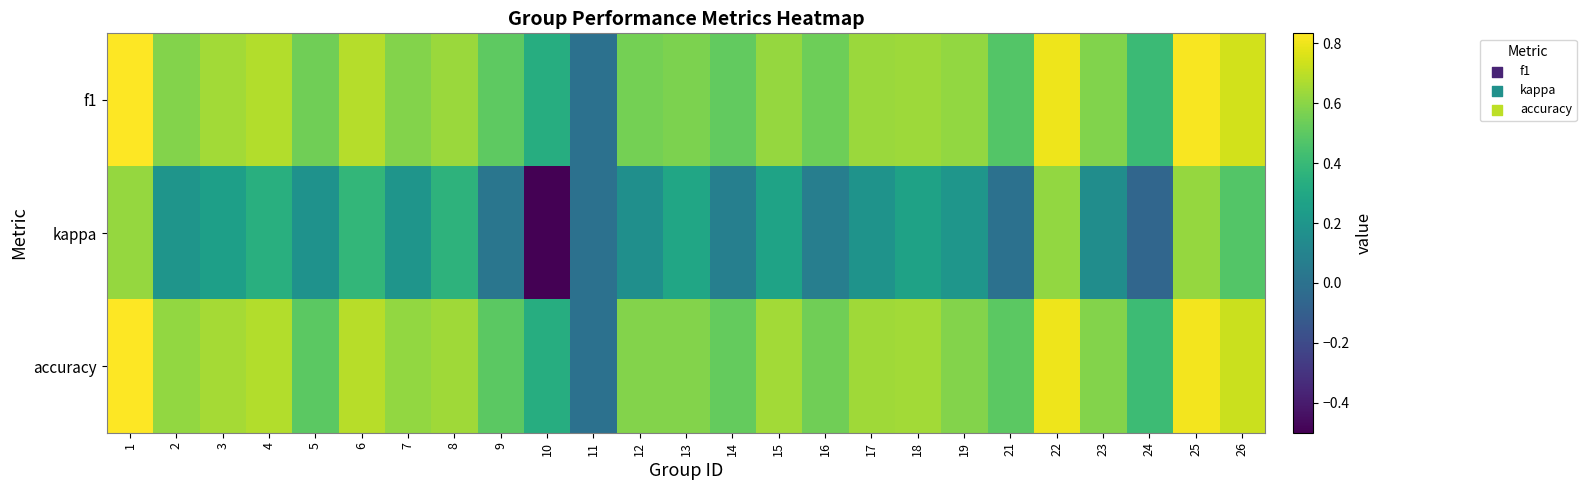

What is the maximum value shown in the chart?

0.8